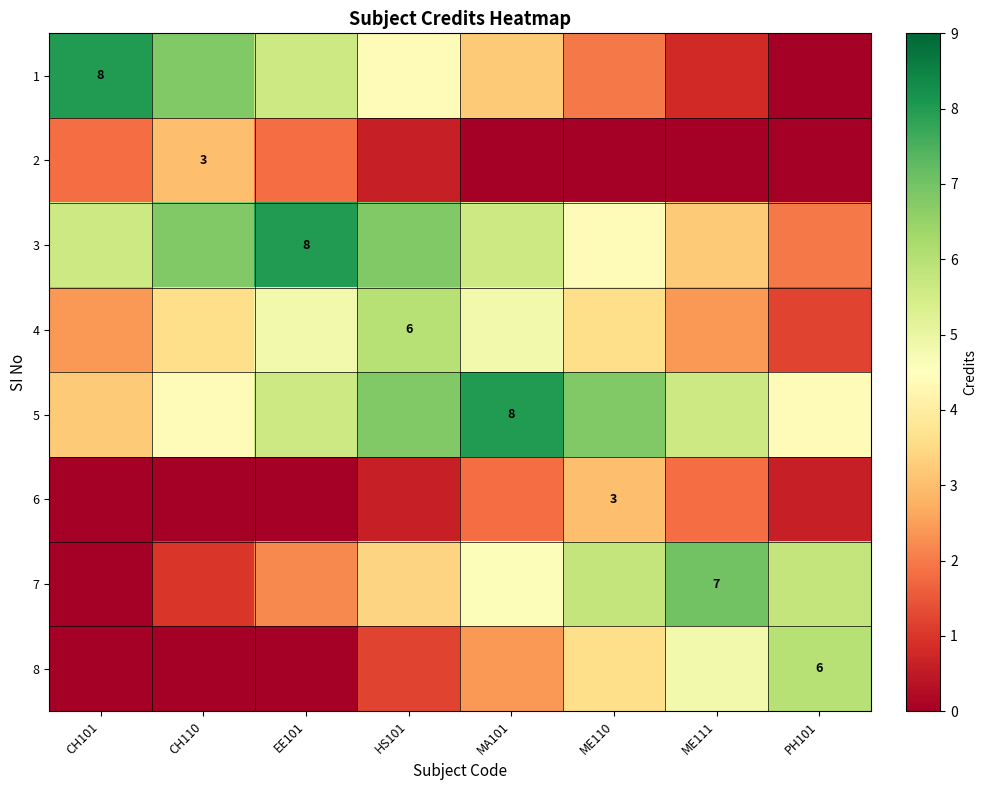

Is the value of 7 at HS101 greater than the value of 6 at CH110?

Yes